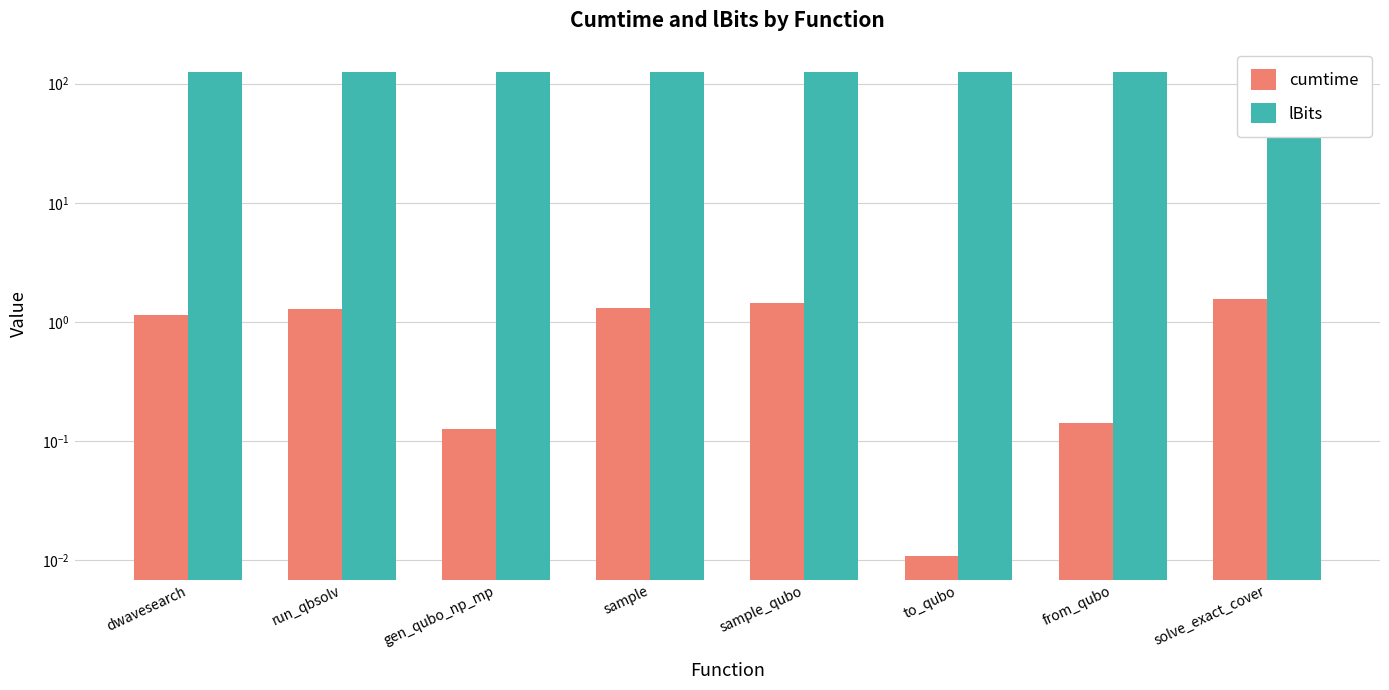

What is the maximum value shown in the chart?

125.0